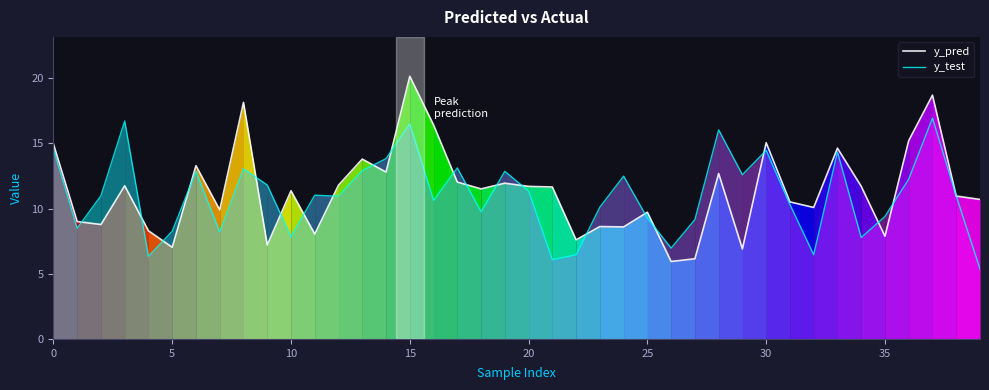

At which category does the chart reach its minimum across all series?

39